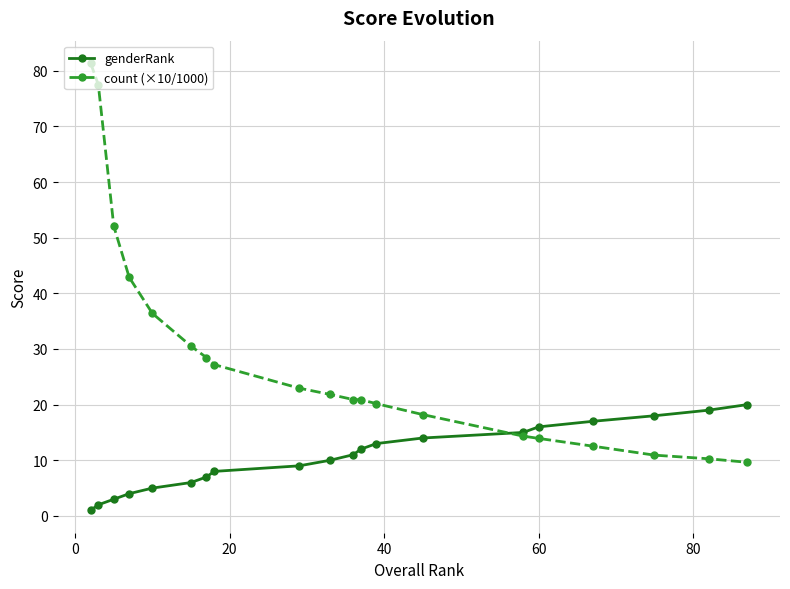

List the series in order of their overall mean, lowest first.

genderRank, count (×10/1000)